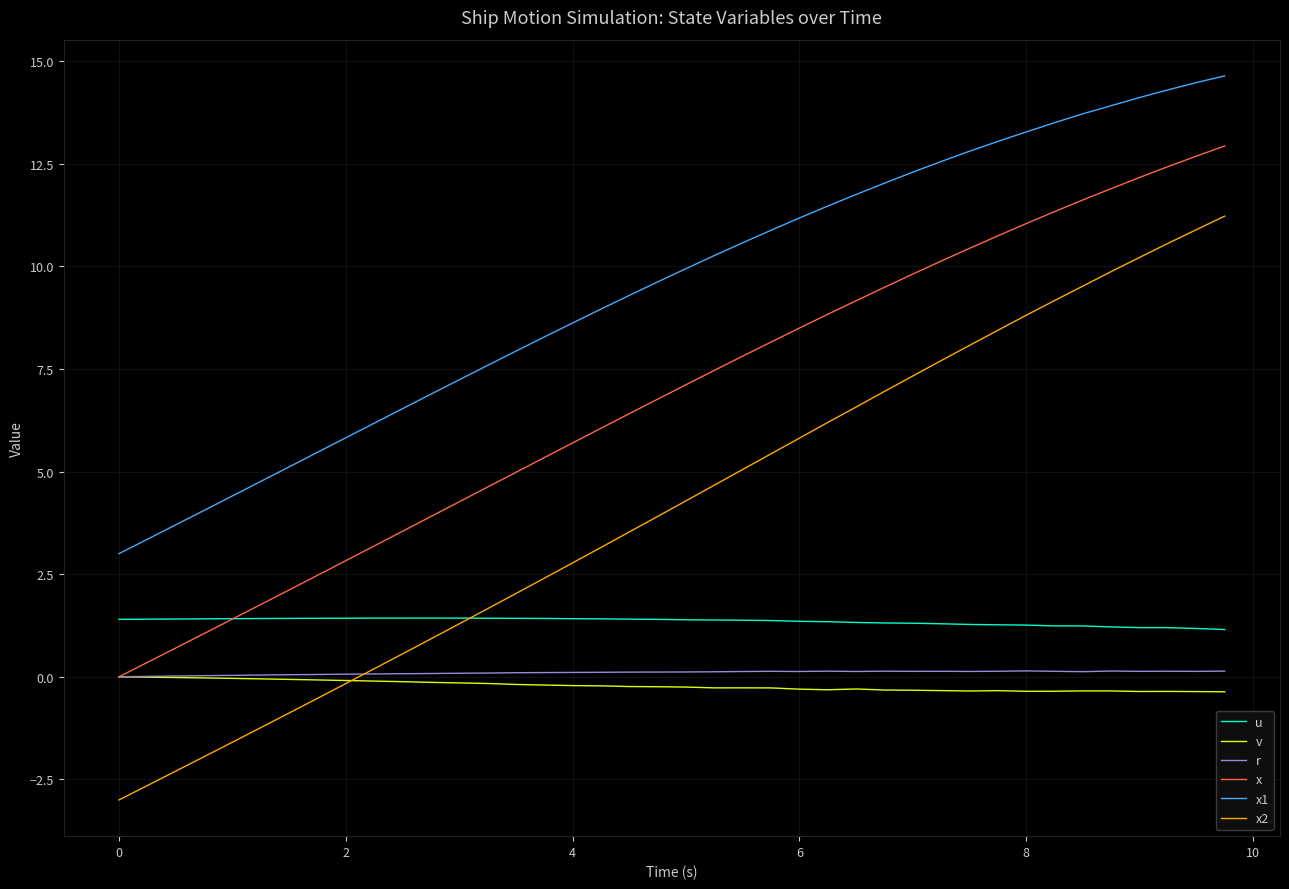

True or false: x and u intersect in this chart.

True